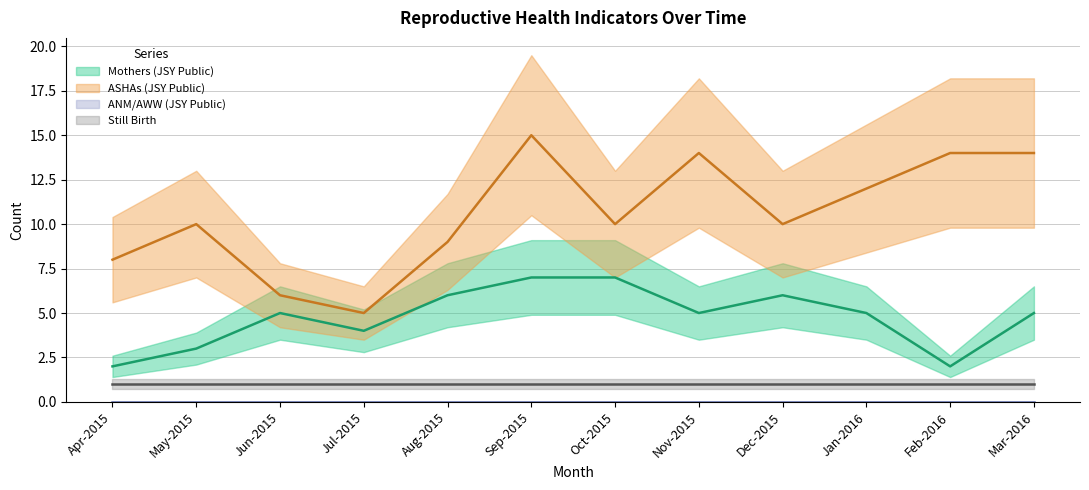

Read the Mothers (JSY Public) value at Mar-2016.

5